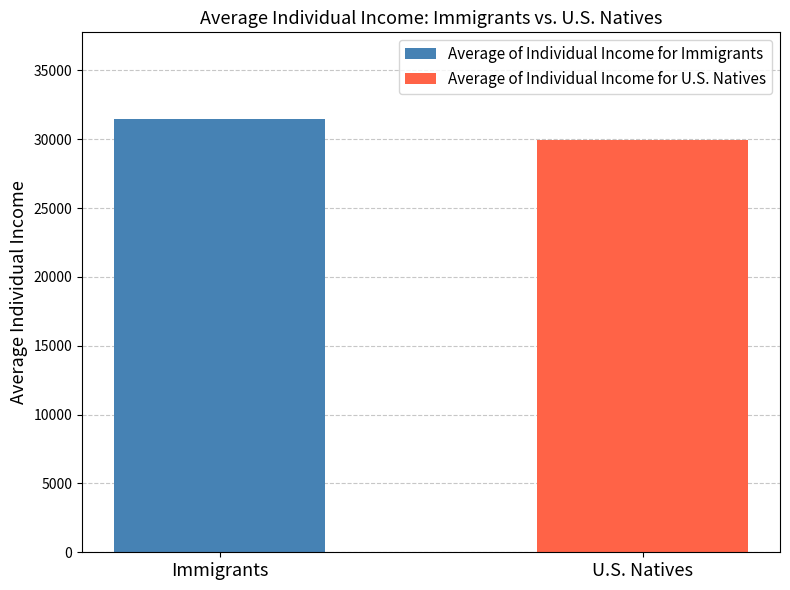

What is the greatest value displayed?

31471.7